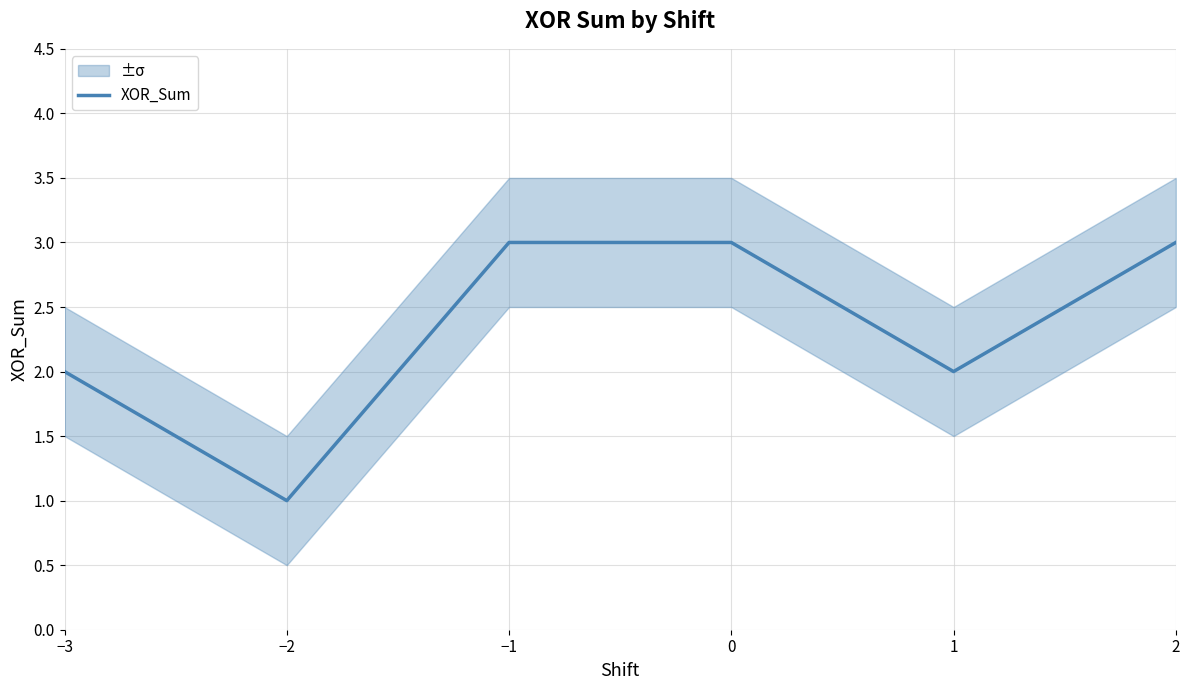

Reading left to right, list all the values displayed in this chart.

2	1	3	3	2	3